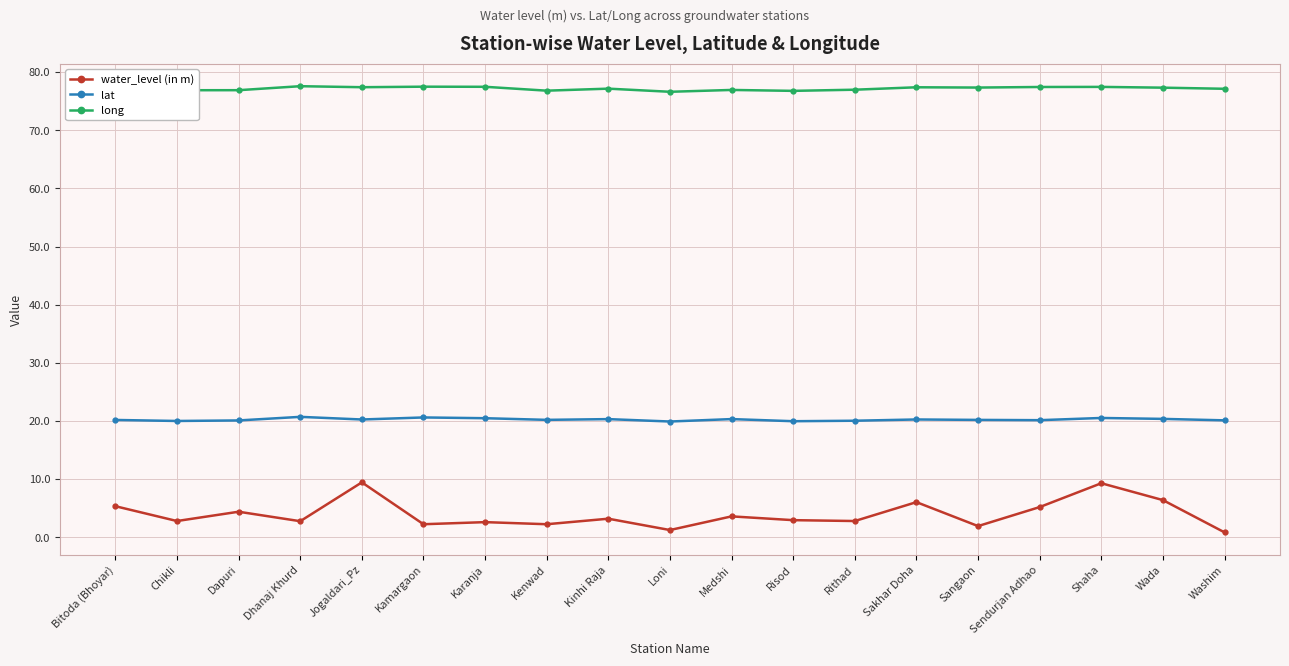

What is the total value across all series at Kamargaon?

100.4